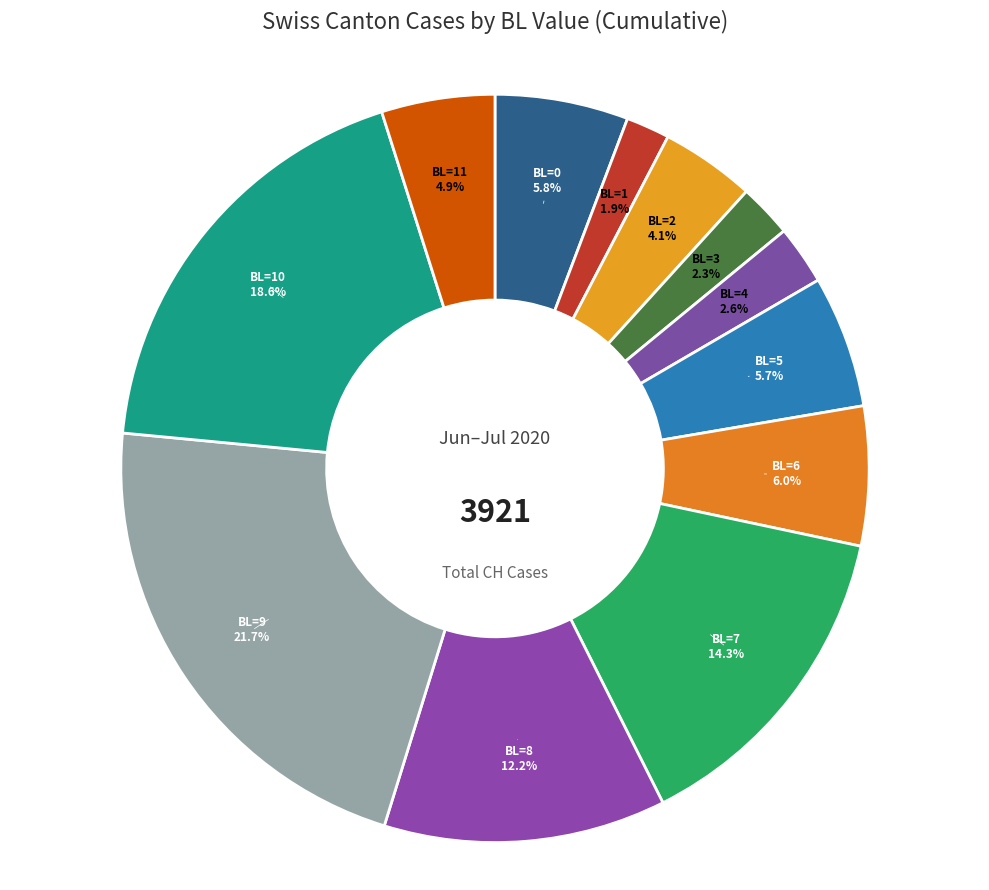

What percentage is the BL=2 slice, to the nearest percent?

4%